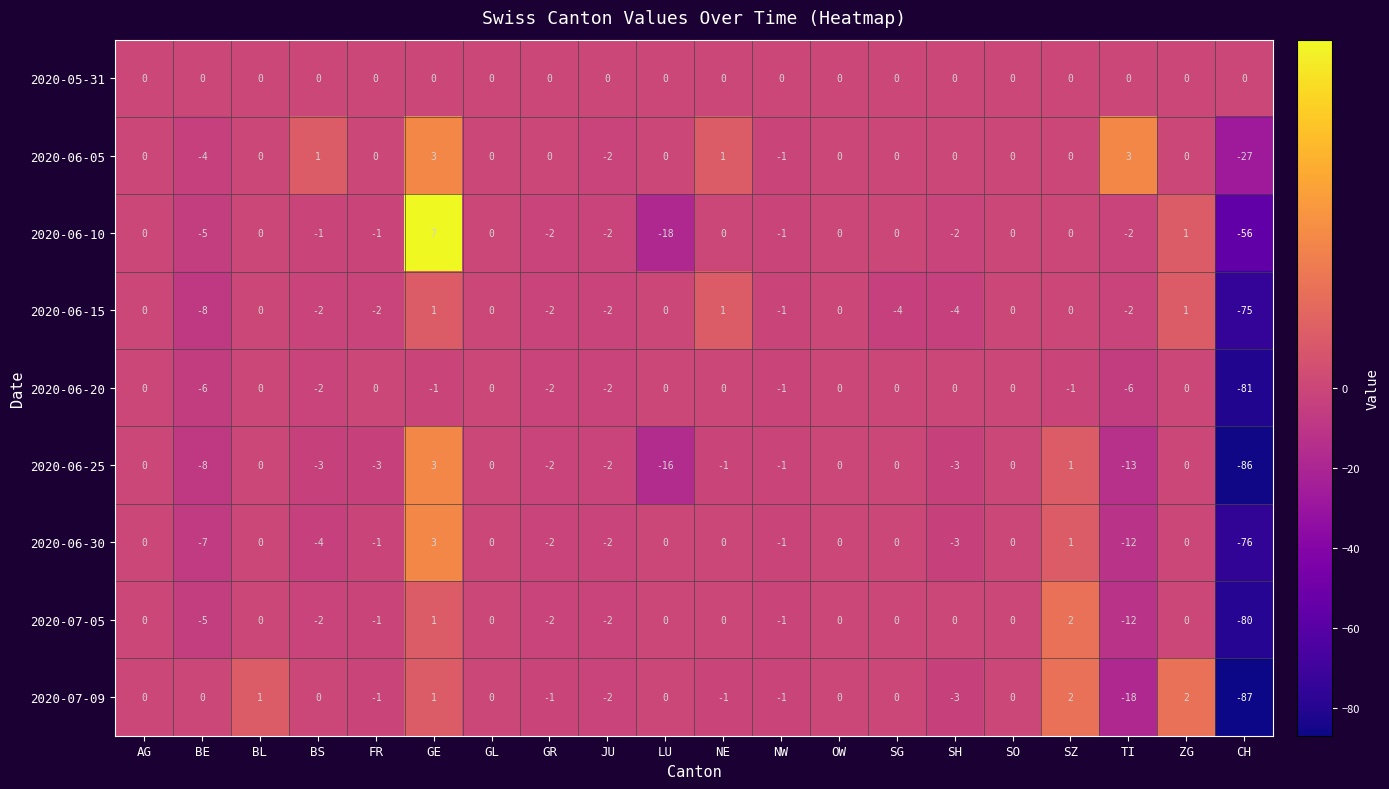

The 2020-06-10 series shows 38 at BL. True or false?

False